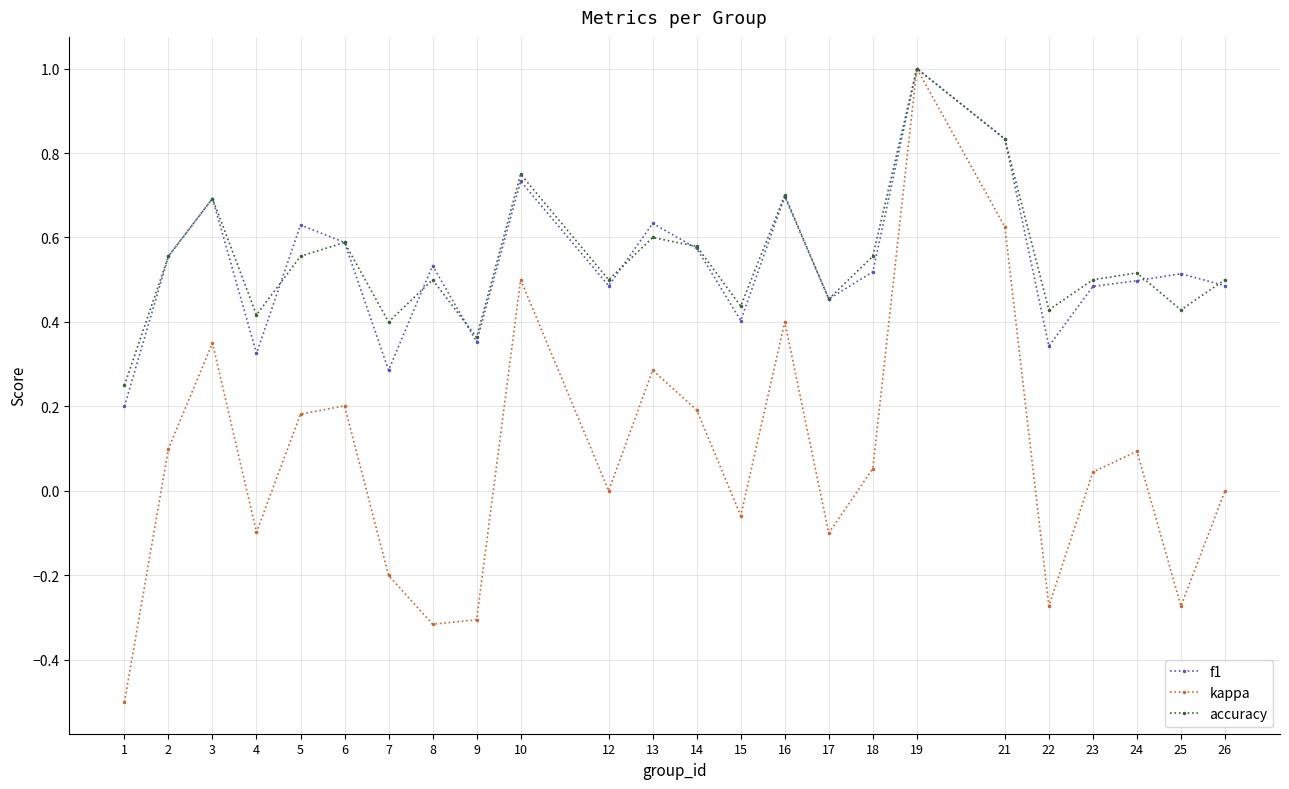

Which label corresponds to the smallest value in the chart?

1